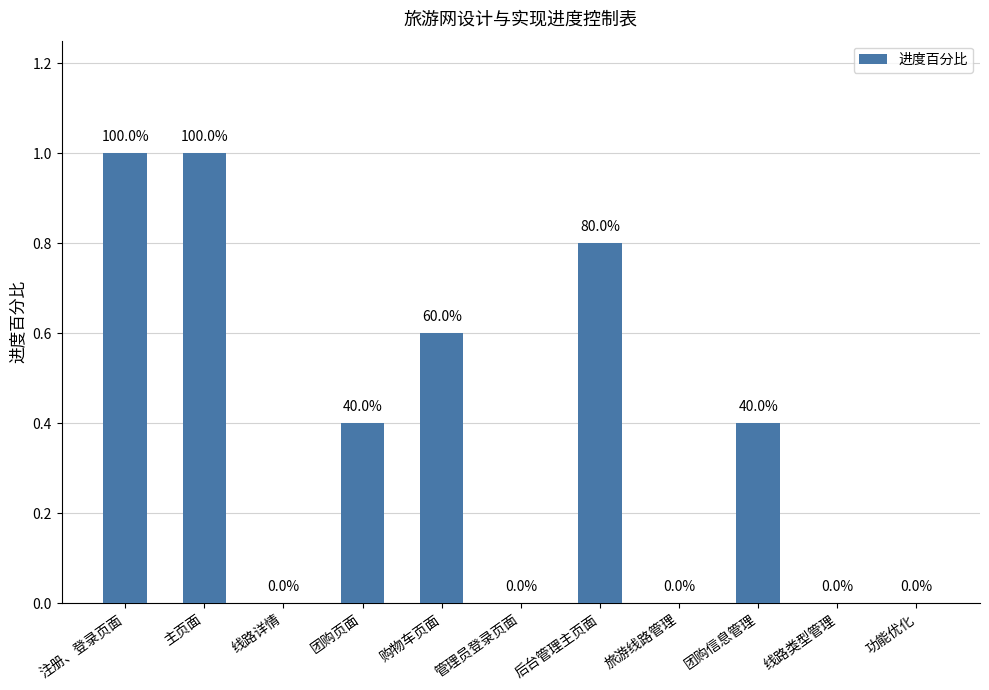

What is the average value?

0.4